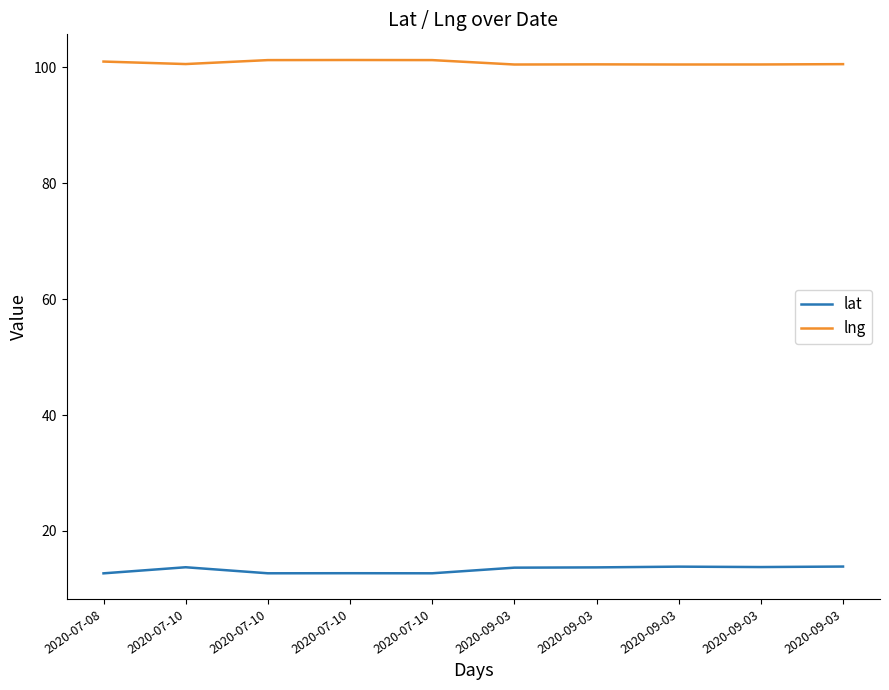

Which category has the lowest value in the lng series?

2020-09-03